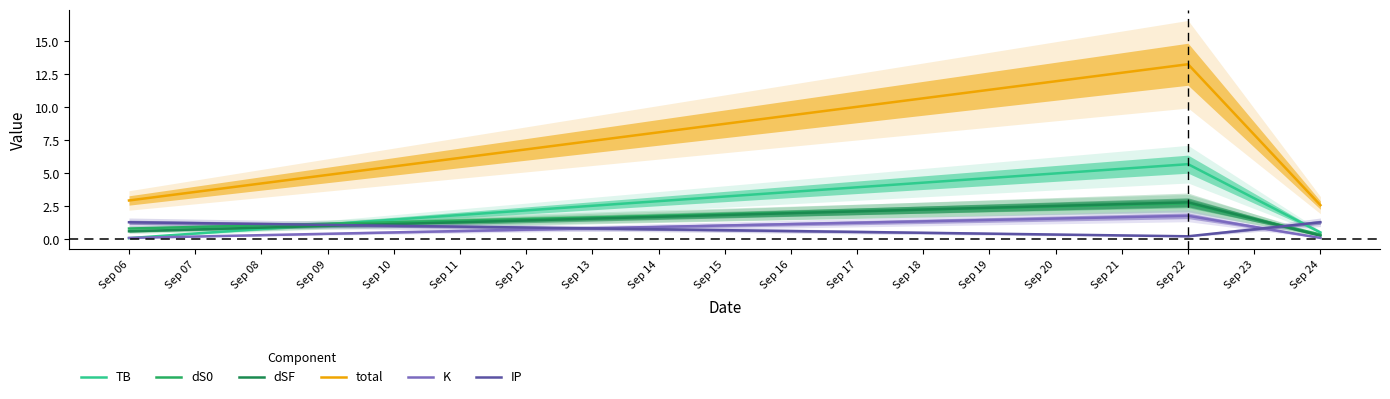

What is the lowest value of the total series?

2.6